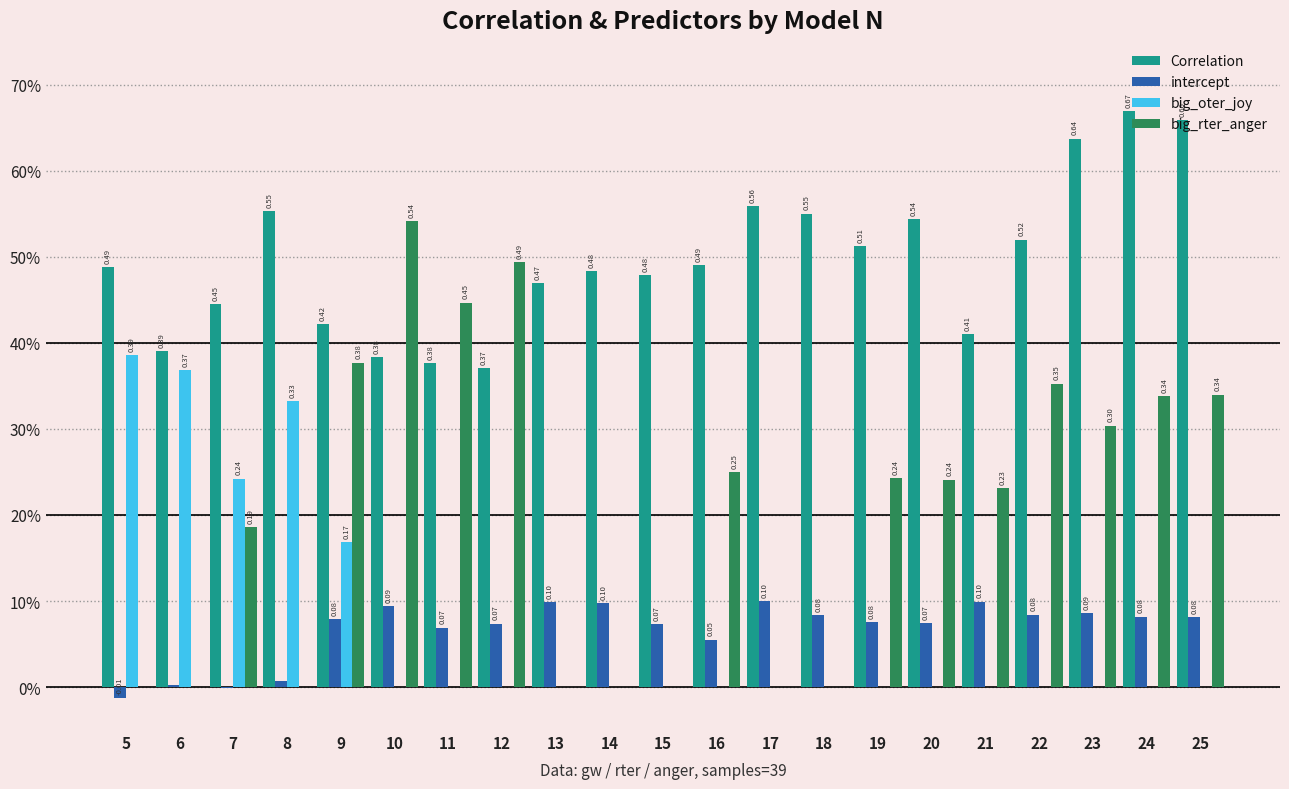

Are the bars horizontal?

No